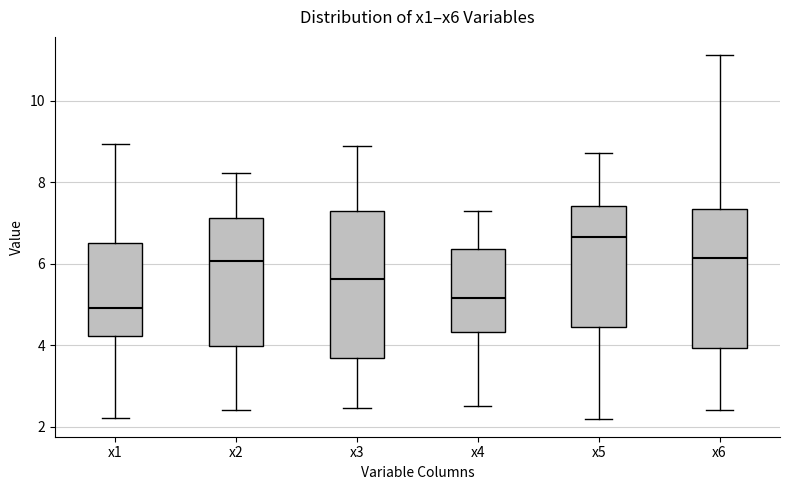

Which box is the tallest, from its lower edge to its upper edge?

x3